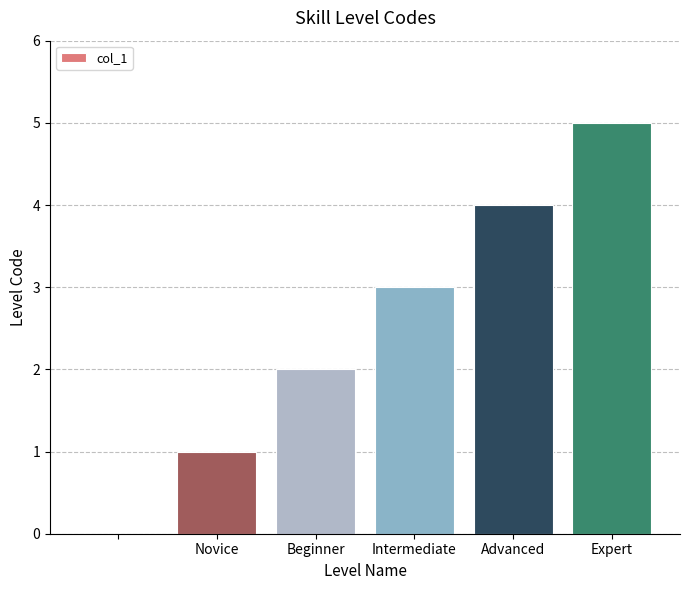

Reading left to right, extract all data points from this chart.

0	1	2	3	4	5